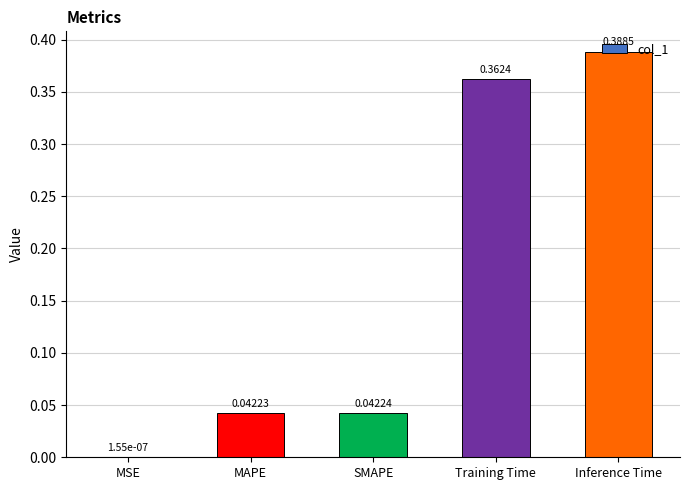

Between SMAPE and MAPE, which is larger?

SMAPE